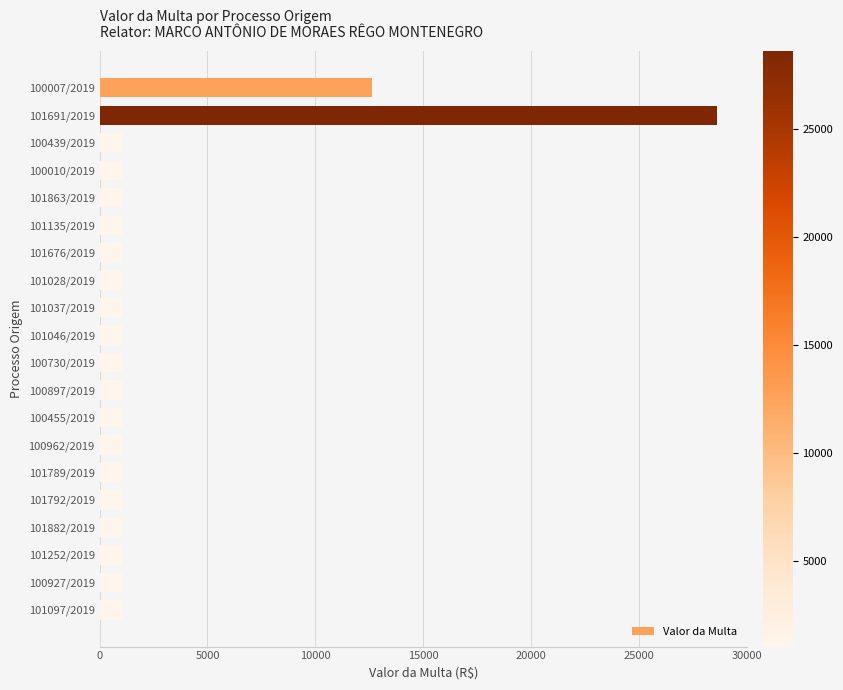

Is it true that the value at 100007/2019 is 12635.5?

True